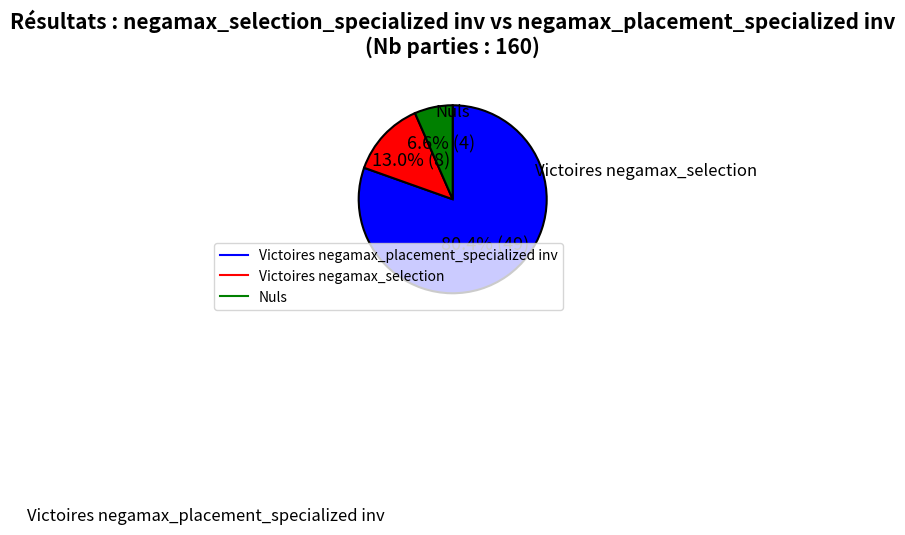

Is there any slice that represents more than half of the pie?

Yes